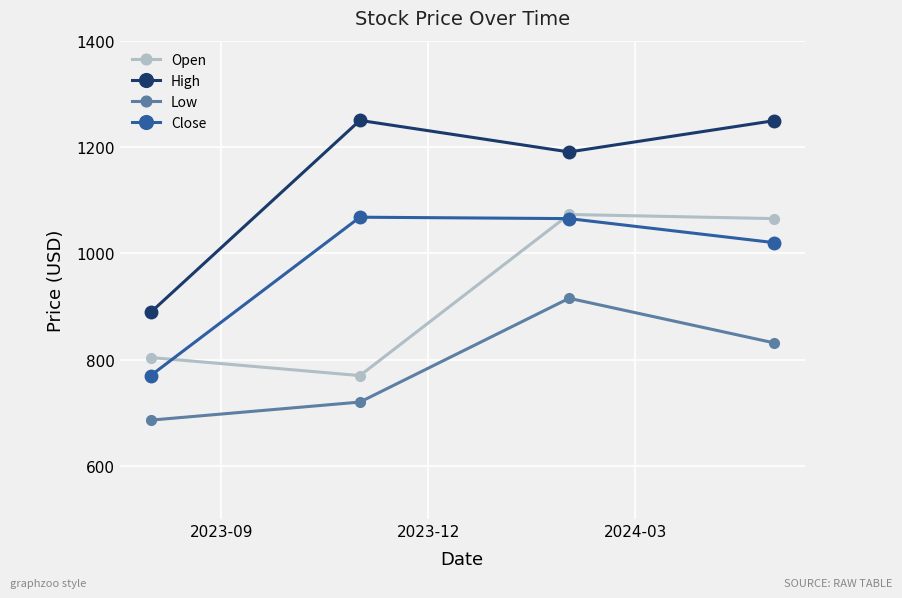

Count the number of data series in this chart.

4